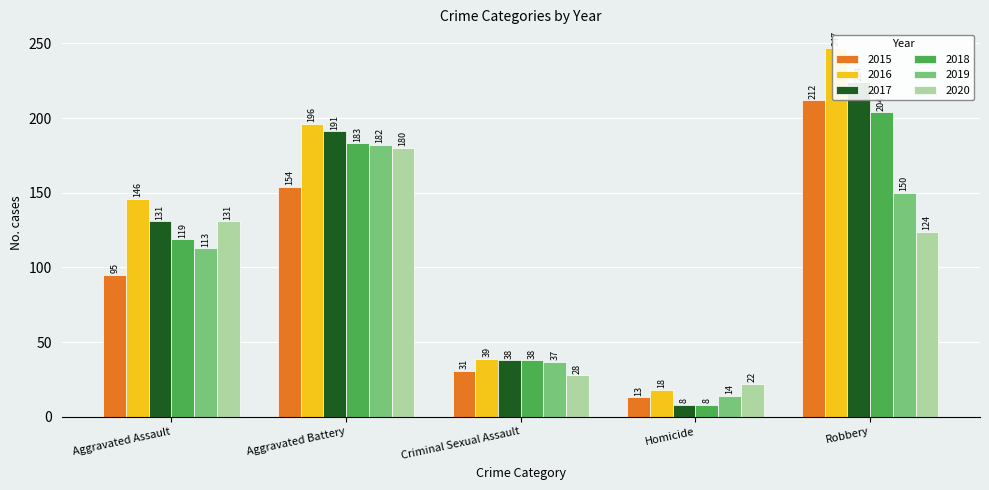

Reading left to right, extract all data points from this chart.

2015: 95	154	31	13	212
2016: 146	196	39	18	247
2017: 131	191	38	8	224
2018: 119	183	38	8	204
2019: 113	182	37	14	150
2020: 131	180	28	22	124